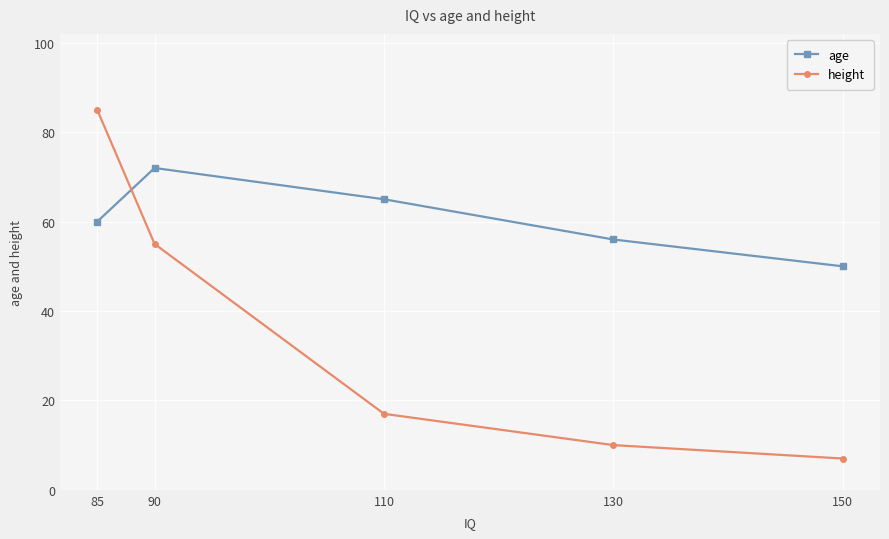

True or false: age and height intersect in this chart.

True